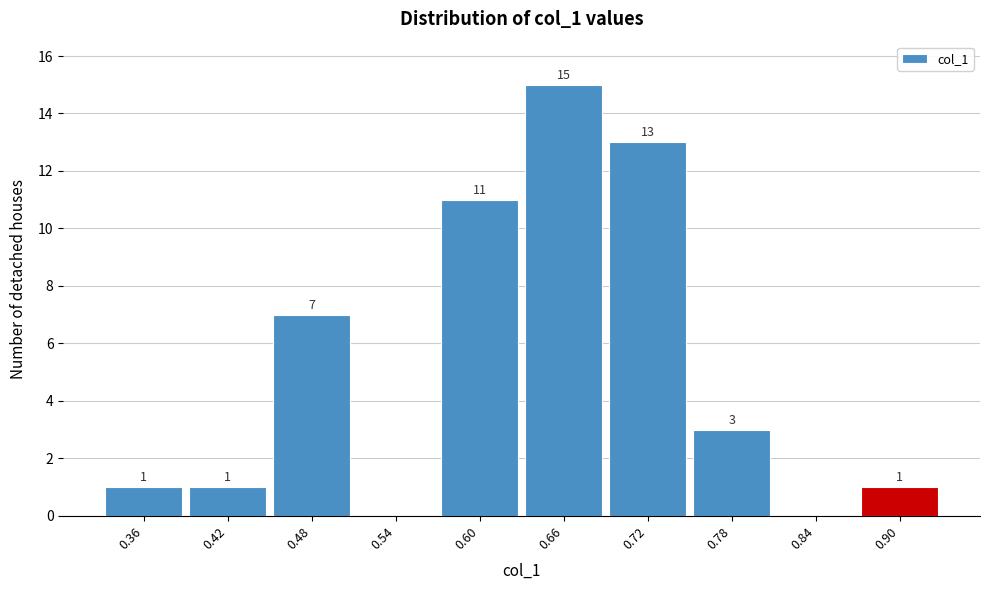

Reading left to right, list all the values displayed in this chart.

0.36=1	0.42=1	0.48=7	0.54=0	0.60=11	0.66=15	0.72=13	0.78=3	0.84=0	0.90=1